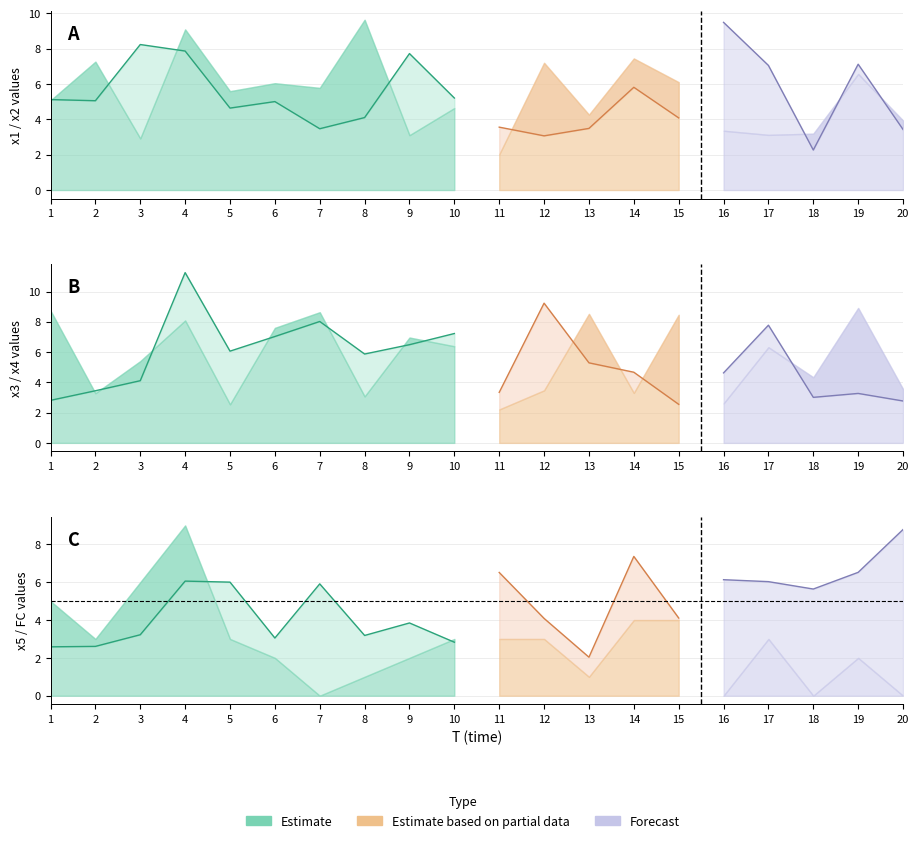

Which series has the widest spread of values?

FC